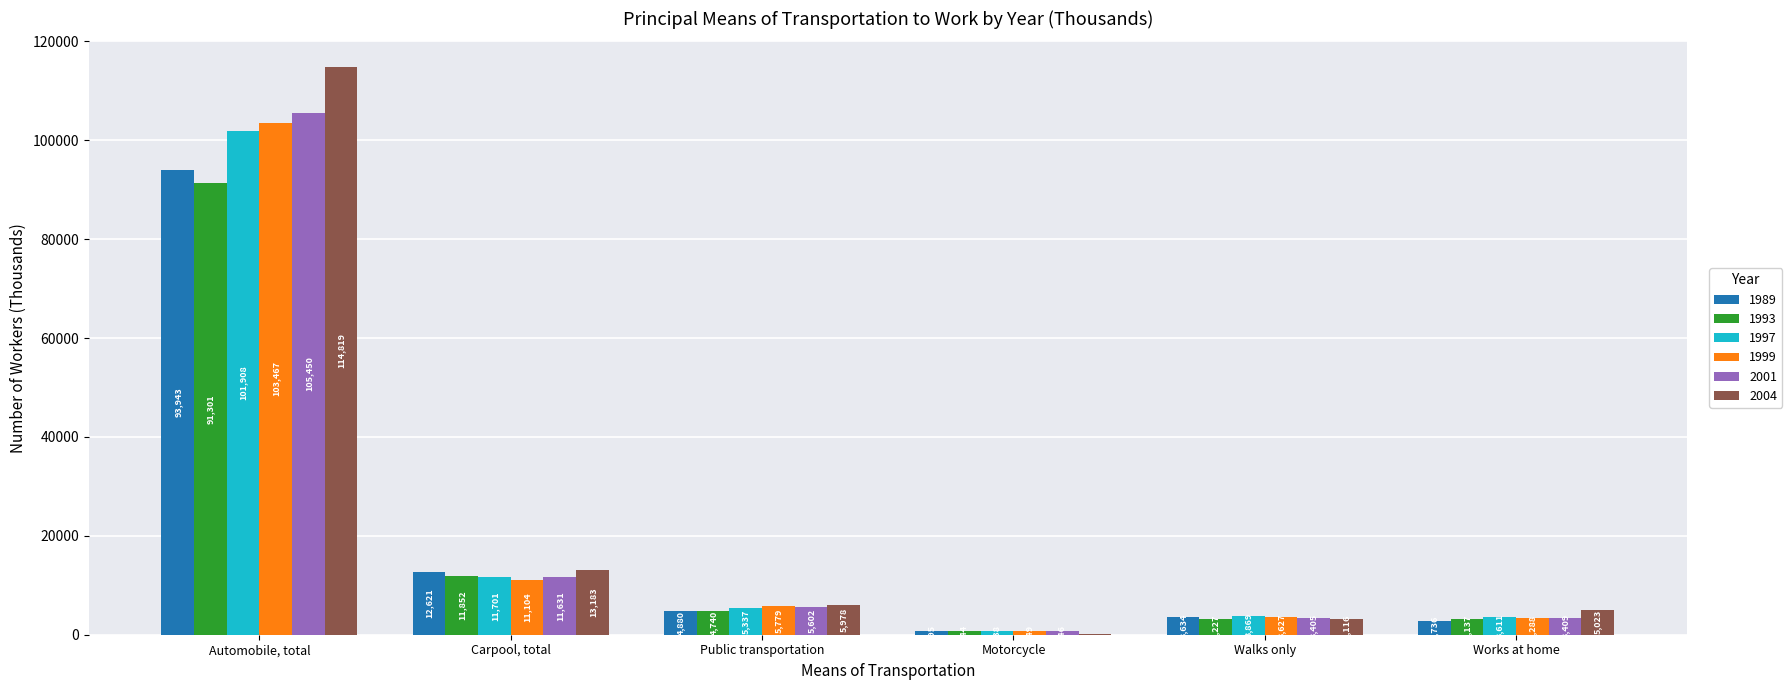

What are all the series names shown in the legend?

1989, 1993, 1997, 1999, 2001, 2004